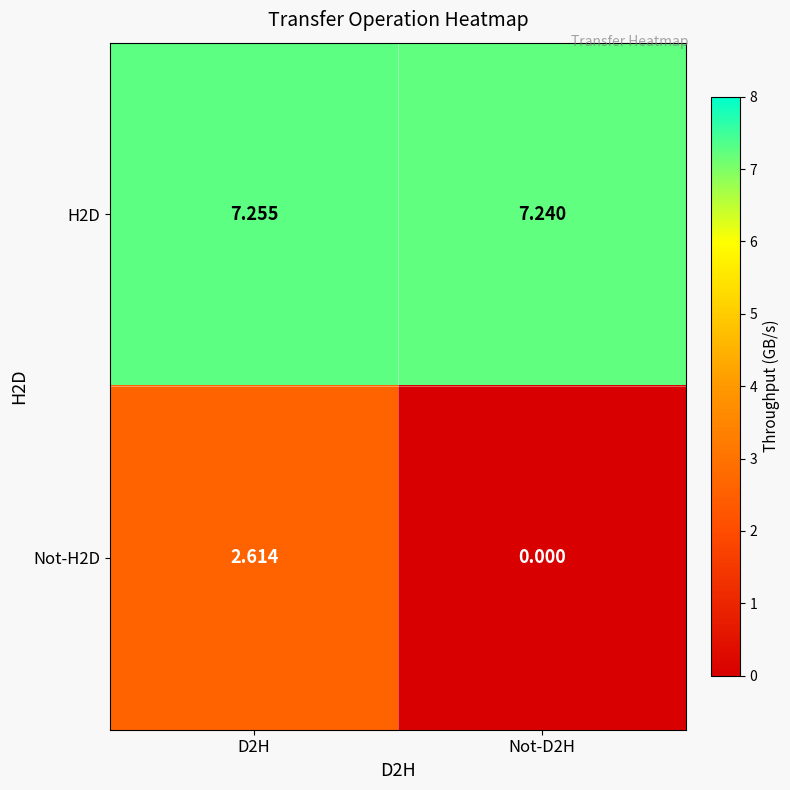

Is the value of H2D at Not-D2H greater than the value of Not-H2D at D2H?

Yes